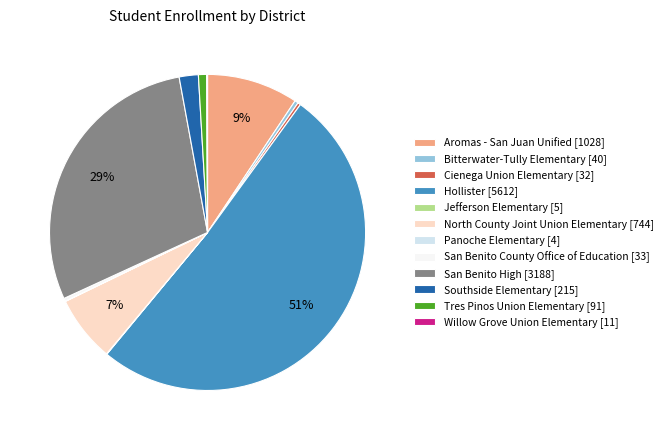

Is it true that Bitterwater-Tully Elementary [40] is 13% of the pie?

False